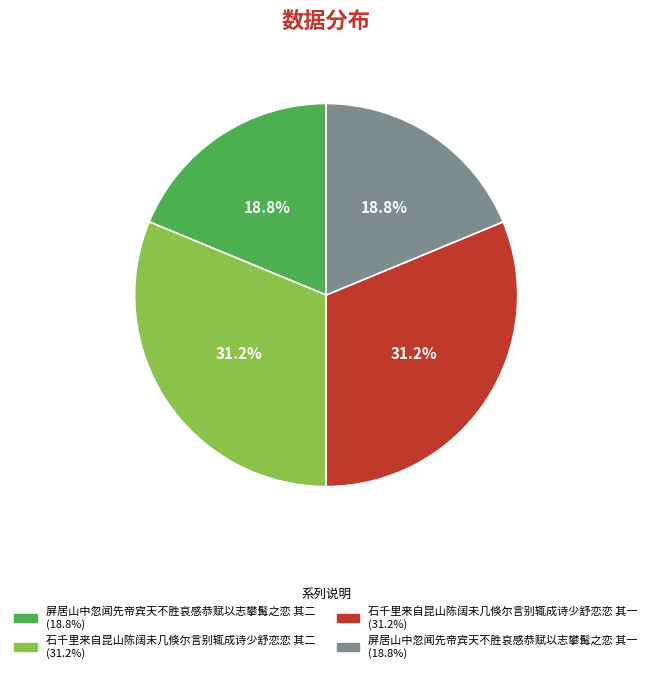

Is it true that 石千里来自昆山陈阔未几倏尔言别辄成诗少舒恋恋 其一 is 44% of the pie?

False